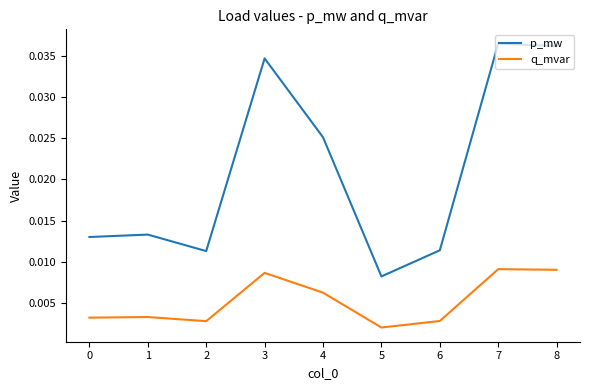

True or false: q_mvar and p_mw cross at least once.

False